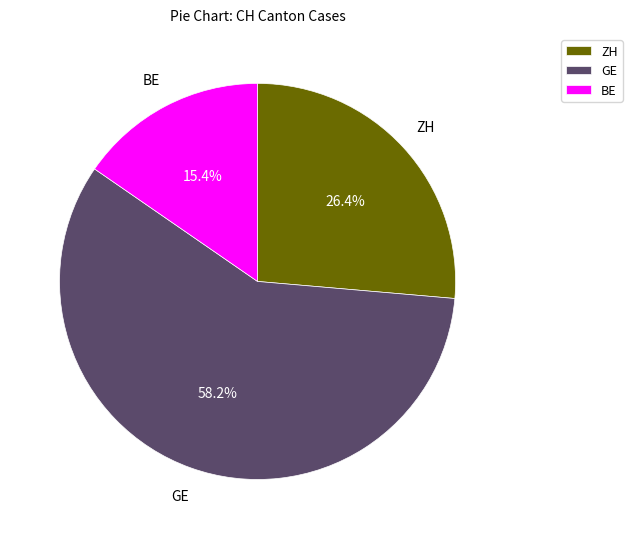

Combined, what portion of the pie is GE and BE?

73.6%